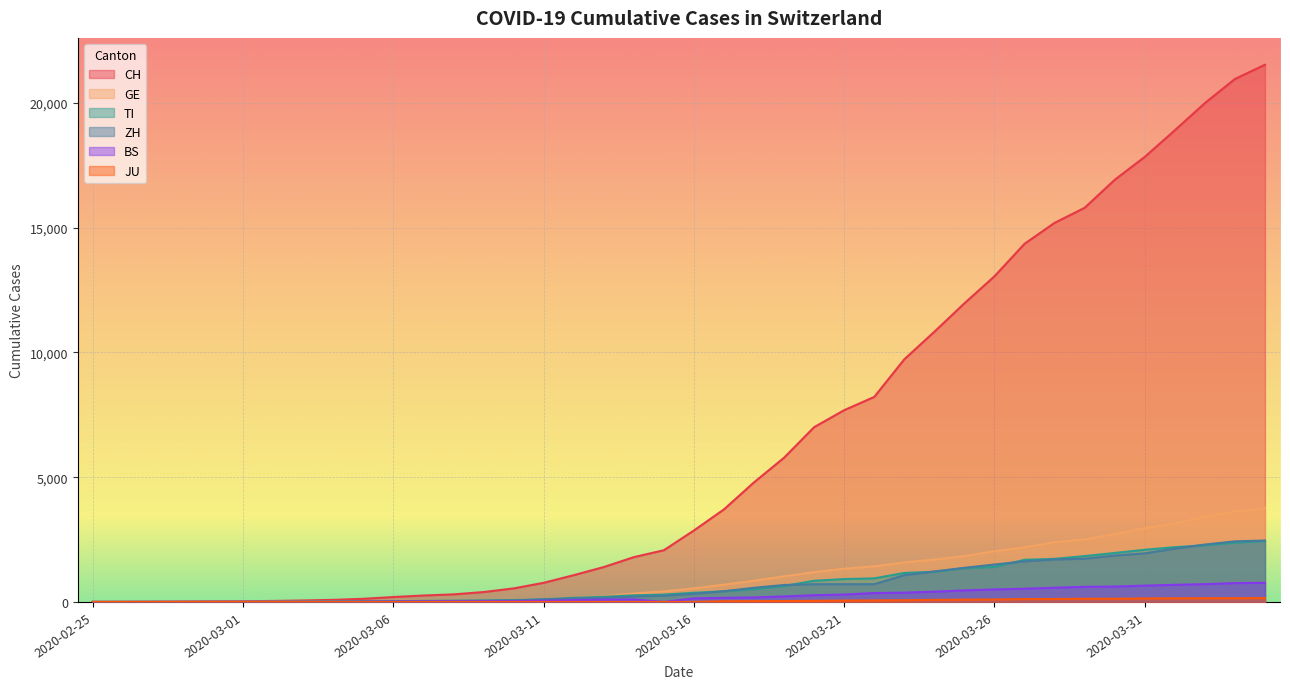

Reading right to left, list all the values displayed in this chart.

CH: 21530	20960	19992	18903	17837	16918	15796	15193	14354	13052	11968	10829	9725	8217	7686	7005	5781	4793	3710	2864	2072	1795	1398	1072	766	542	396	303	257	197	125	83	59	40	29	23	13	6	2	0
GE: 3753	3621	3420	3137	2958	2721	2505	2393	2190	2033	1837	1699	1582	1430	1331	1194	1027	848	692	544	423	340	222	150	109	76	56	40	38	25	17	14	13	10	9	8	4	1	1	0
TI: 2442	2377	2271	2195	2091	1962	1837	1727	1688	1401	1354	1209	1162	945	916	849	638	511	426	368	293	265	206	163	108	75	61	49	41	28	25	13	8	4	2	2	1	1	1	0
ZH: 2461	2428	2300	2136	1947	1859	1733	1701	1627	1500	1368	1221	1073	711	711	711	679	568	429	326	250	218	163	140	101	62	49	40	34	29	23	15	13	10	7	6	2	2	0	0
BS: 767	754	714	687	653	617	605	569	530	501	462	410	374	356	297	270	220	181	164	143	0	100	92	73	49	33	28	24	21	15	8	3	3	1	1	1	1	1	0	0
JU: 154	149	149	145	140	128	127	119	114	100	92	82	69	61	54	44	36	32	29	0	0	0	0	0	0	0	0	0	0	0	0	0	0	0	0	0	0	0	0	0